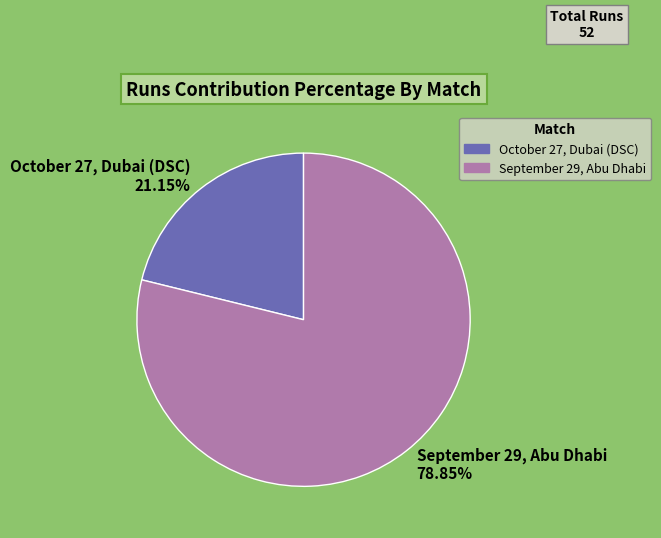

Which slice represents more than half of the pie?

September 29, Abu Dhabi